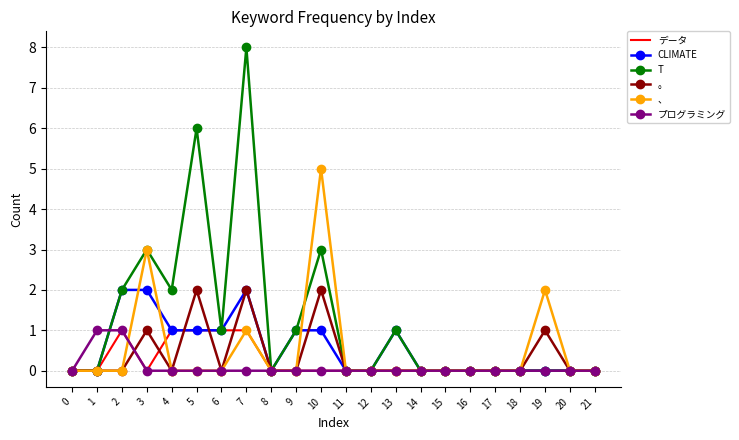

What is the greatest value displayed?

8